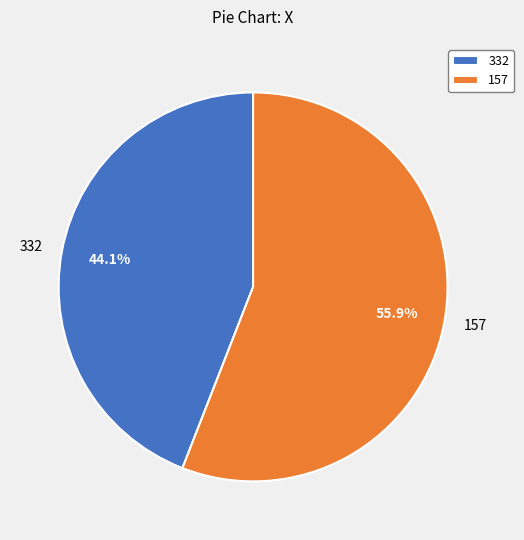

Does 332 account for over 50% of the chart?

No